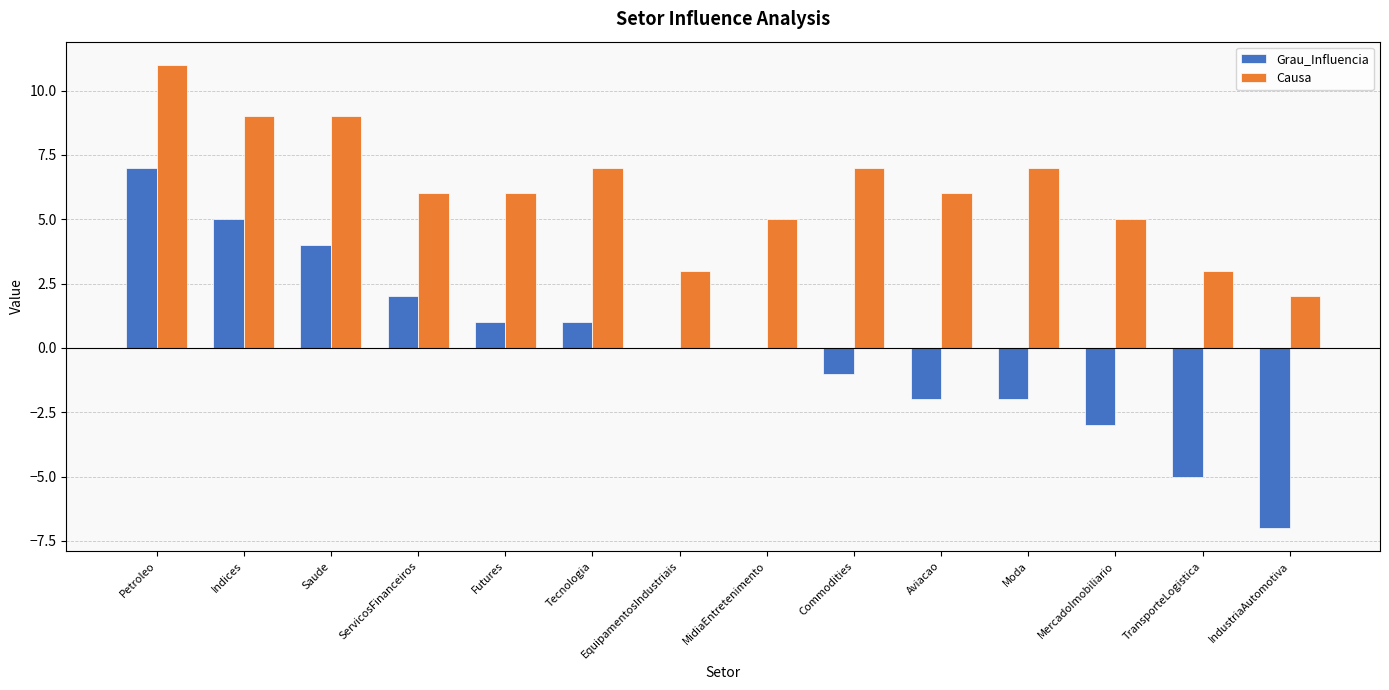

Is it true that Grau_Influencia equals 1 at Futures?

True